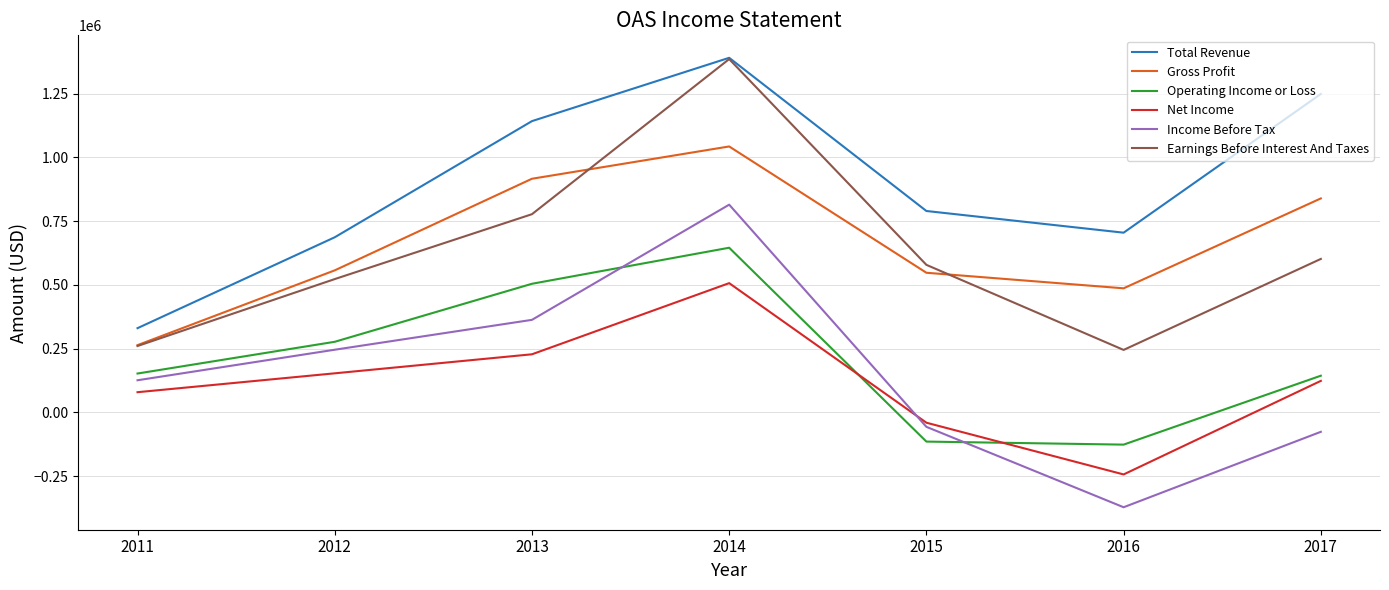

What is the sum of the Earnings Before Interest And Taxes values at 2015 and 2016?

823700